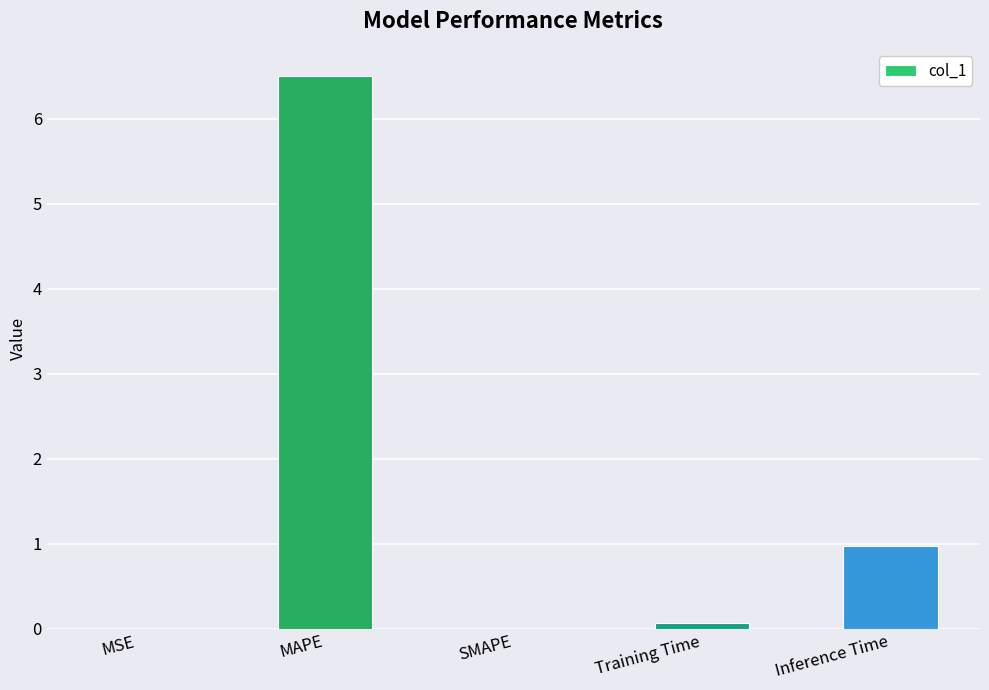

What value does the data have at Inference Time?

1.0